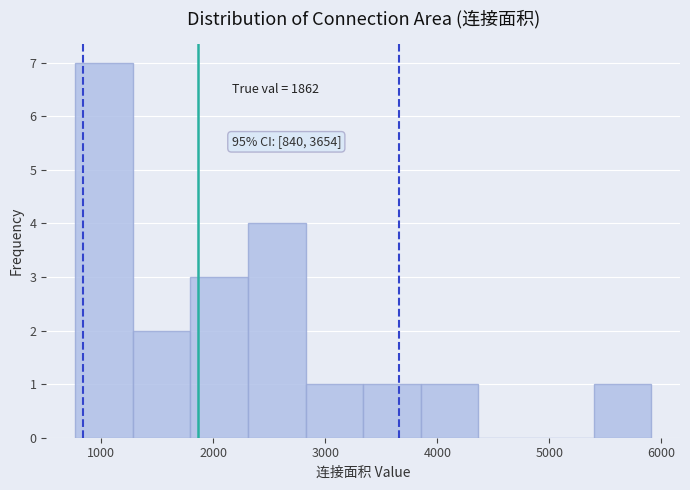

Which range on the x-axis has the tallest bar?

800 to 1300